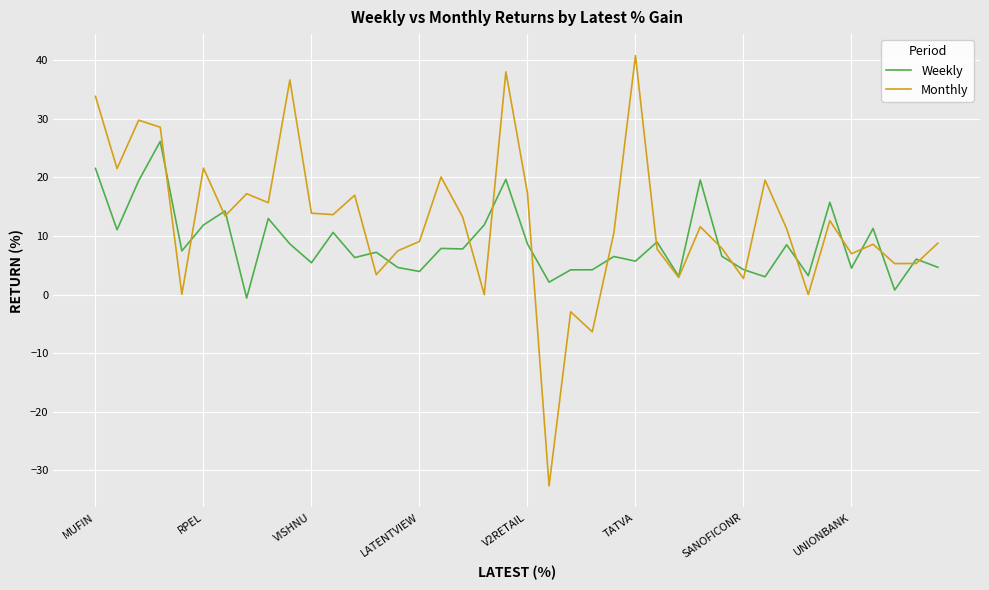

List the series in order of their overall mean, lowest first.

Weekly, Monthly